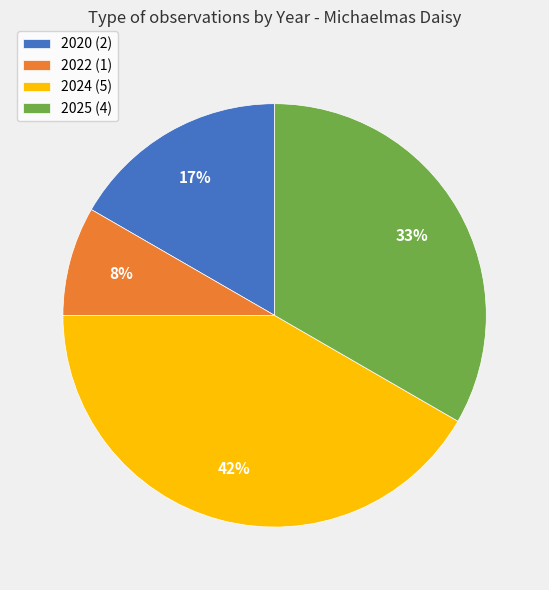

Is it true that 2020 is 17% of the pie?

True